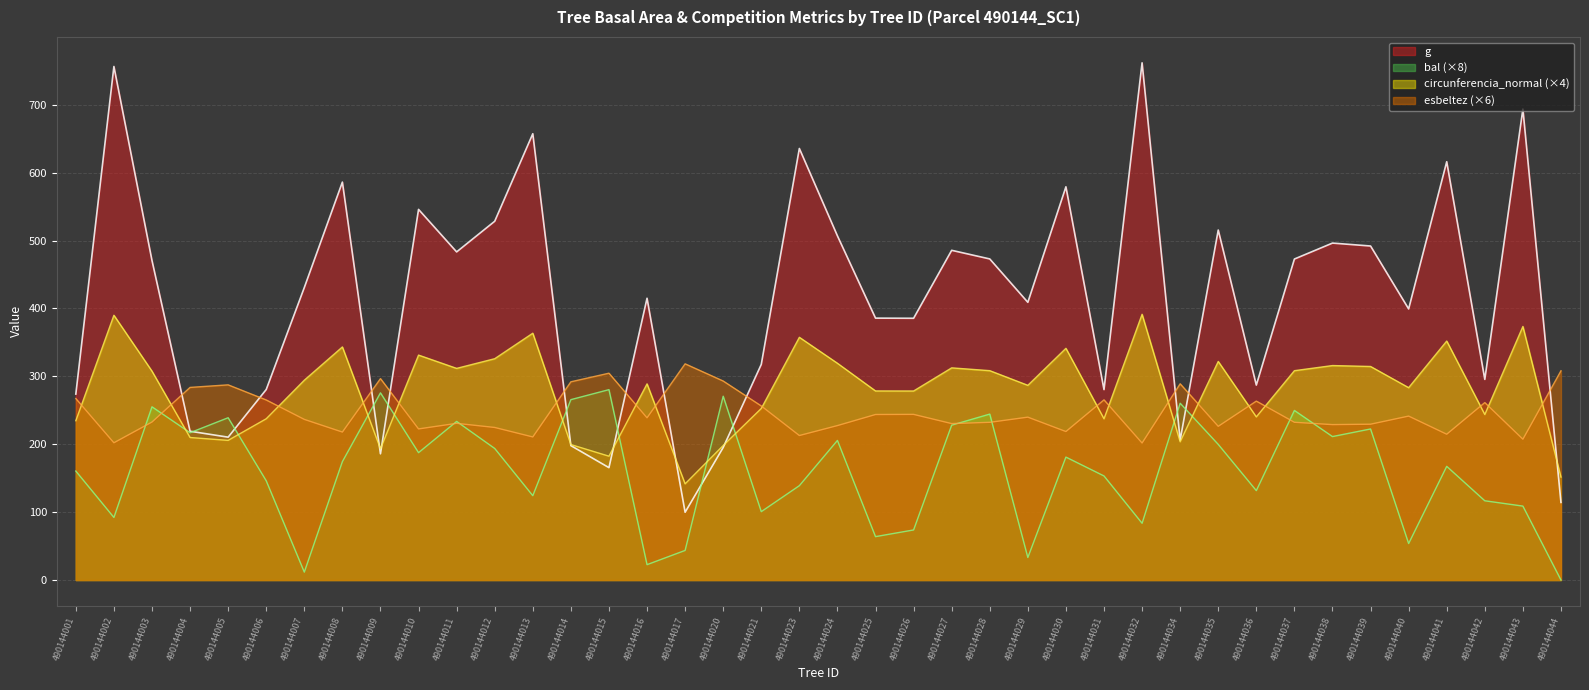

How many interior local peaks does the bal series have?

13